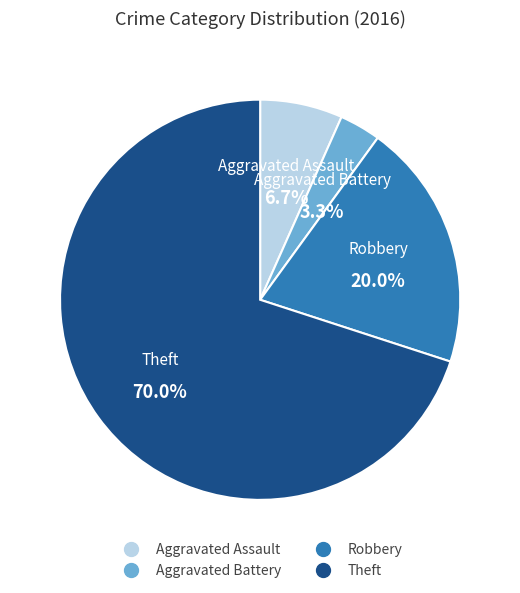

Count the number of slices in the pie.

4